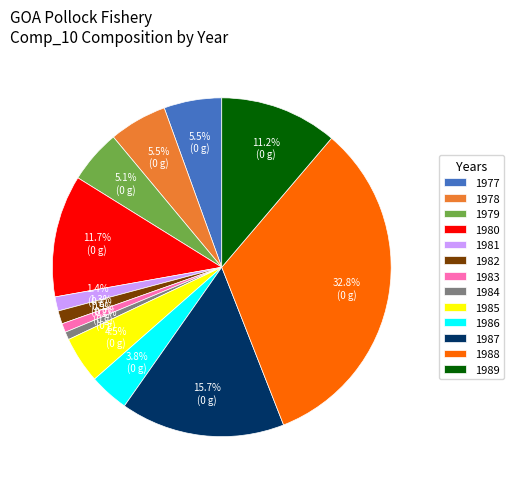

What percentage do 1982 and 1989 together represent?

12.5%